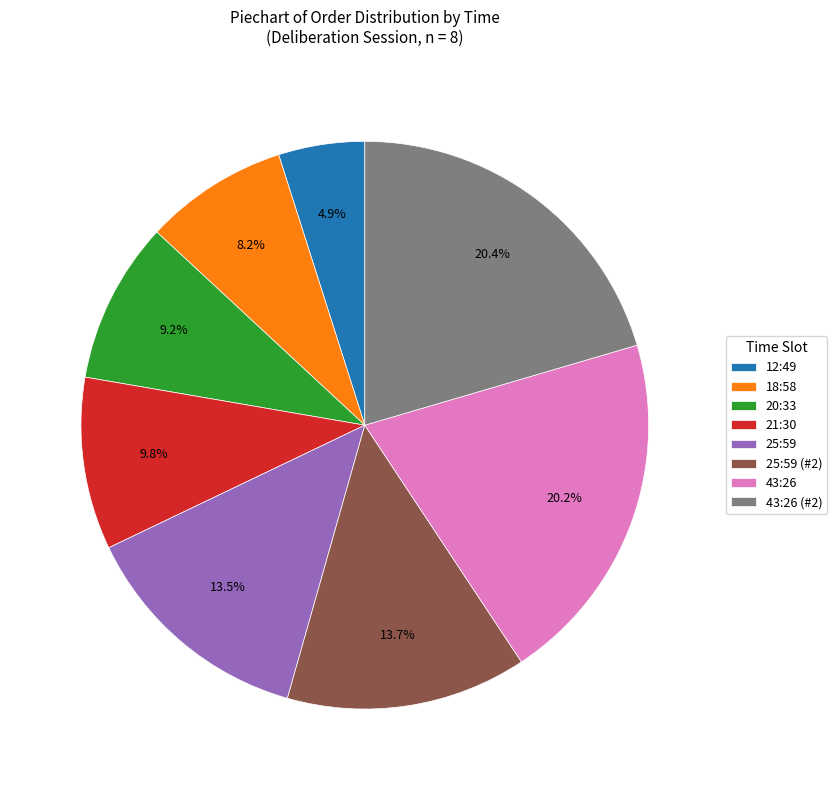

How many slices are in this pie chart?

8